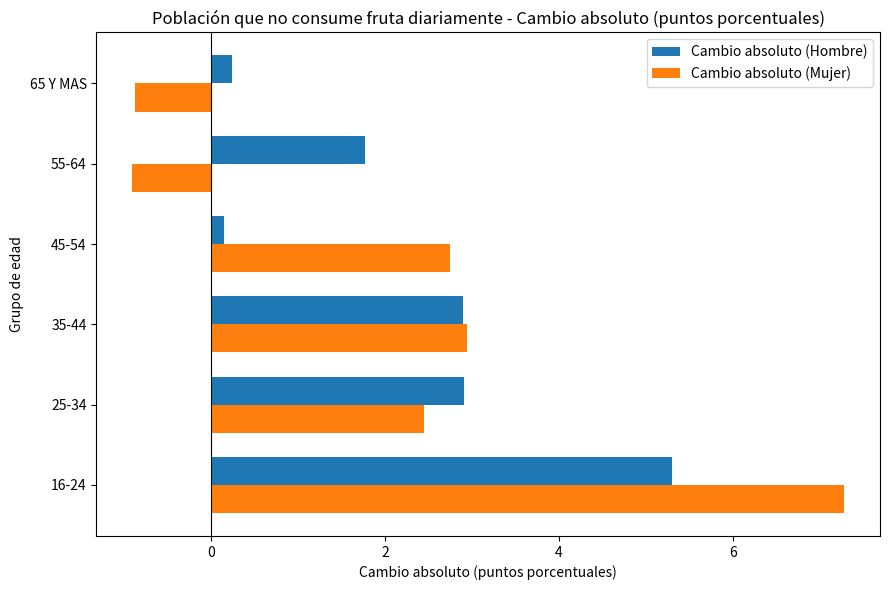

Which category has the highest value across all series?

16-24